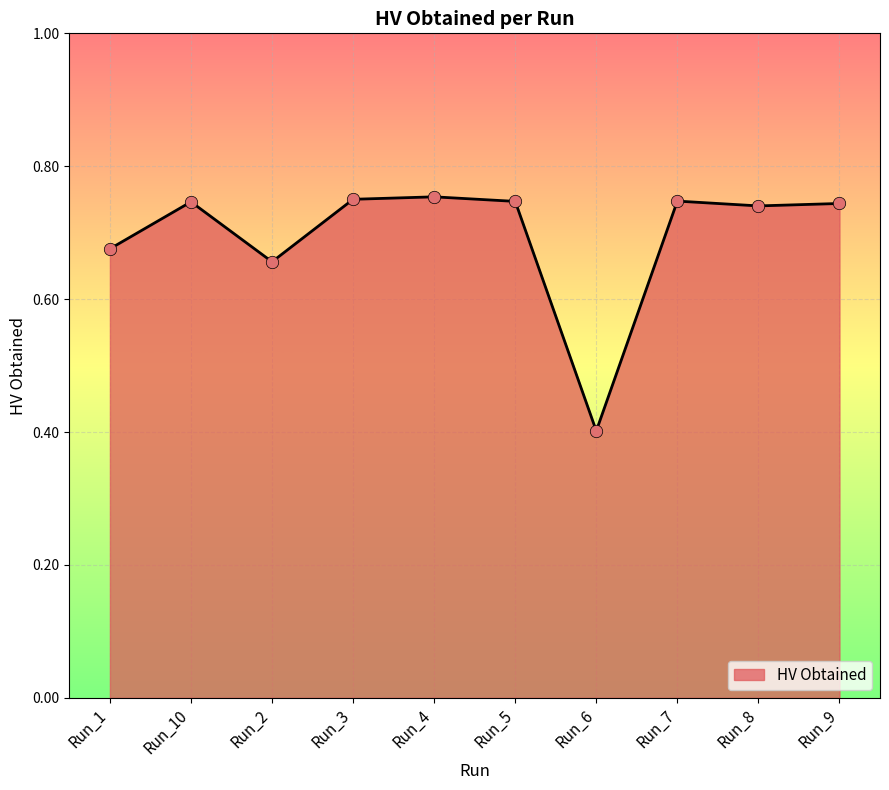

Between Run_10 and Run_6, which is larger?

Run_10